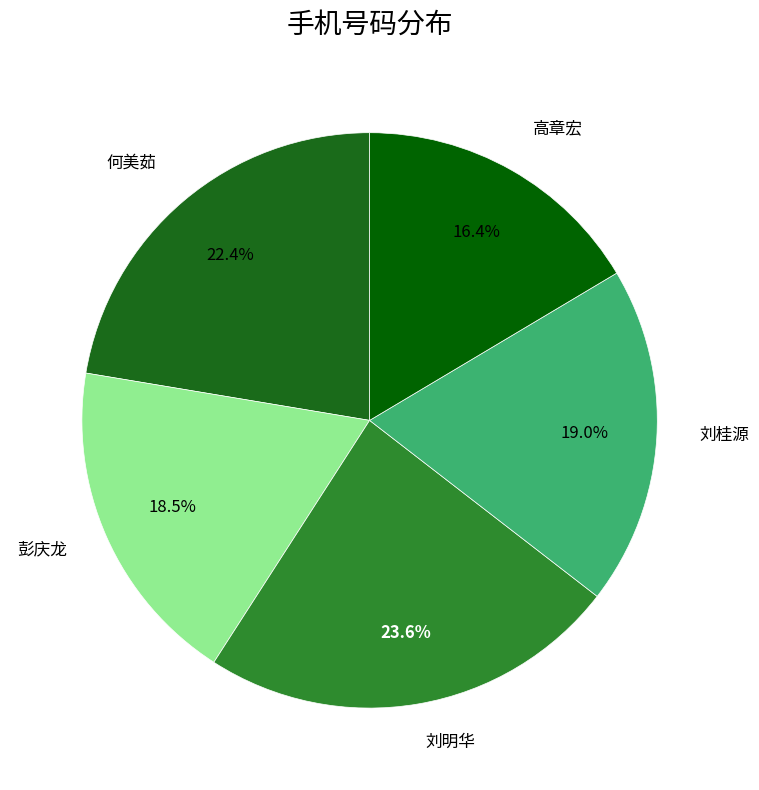

How many segments does this pie chart have?

5